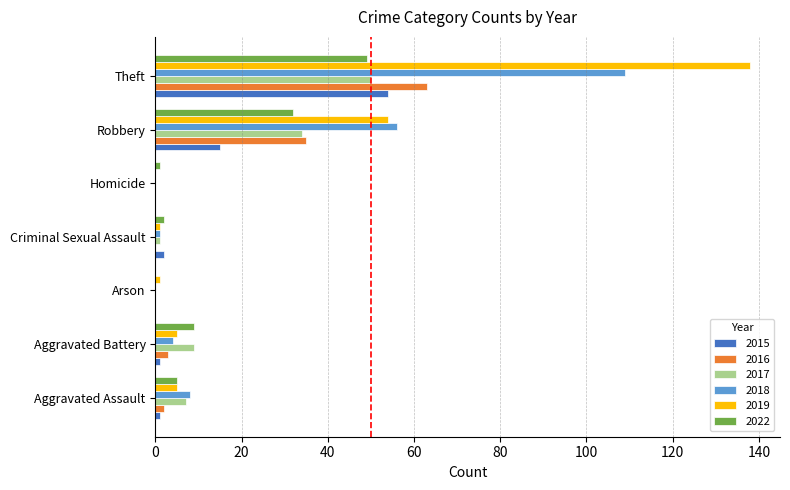

What is the maximum value for 2019?

138